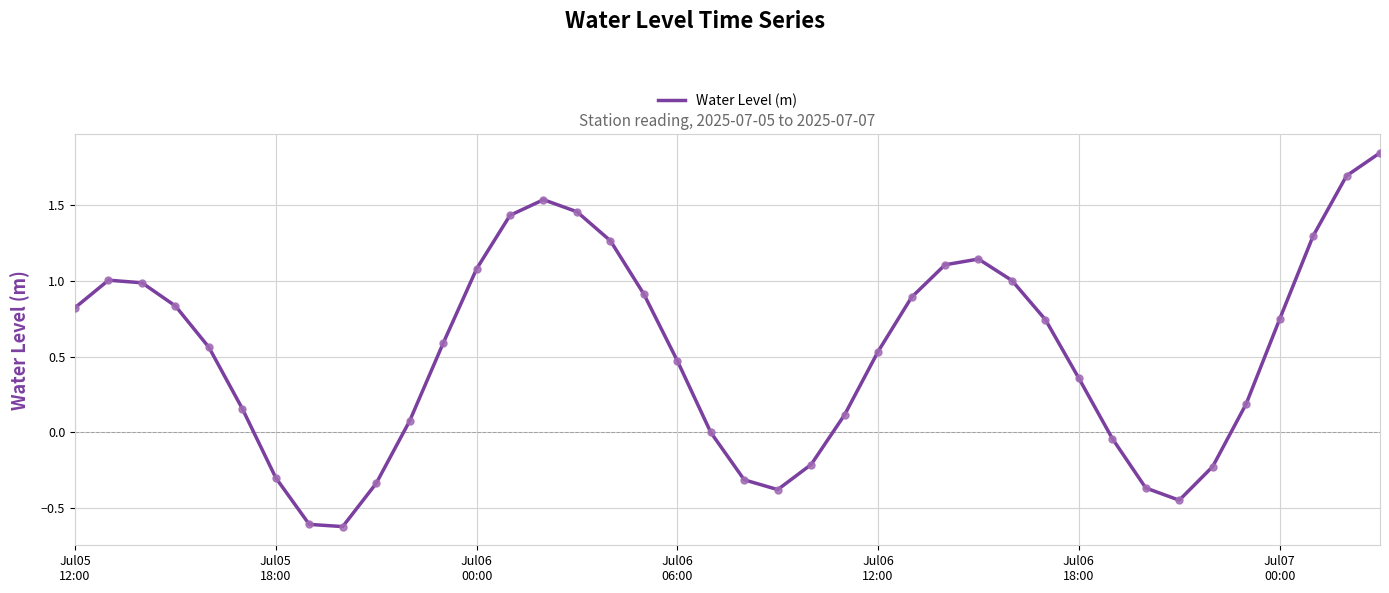

How many series are shown in this chart?

1